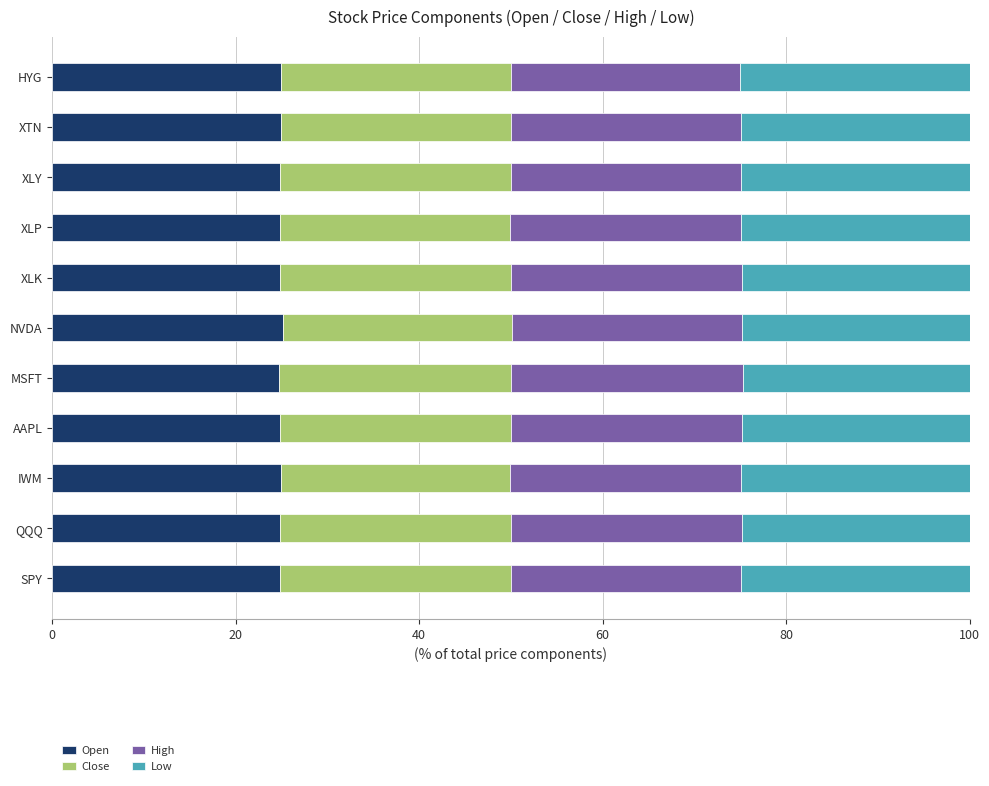

What is the sum of all Open values?

273.6